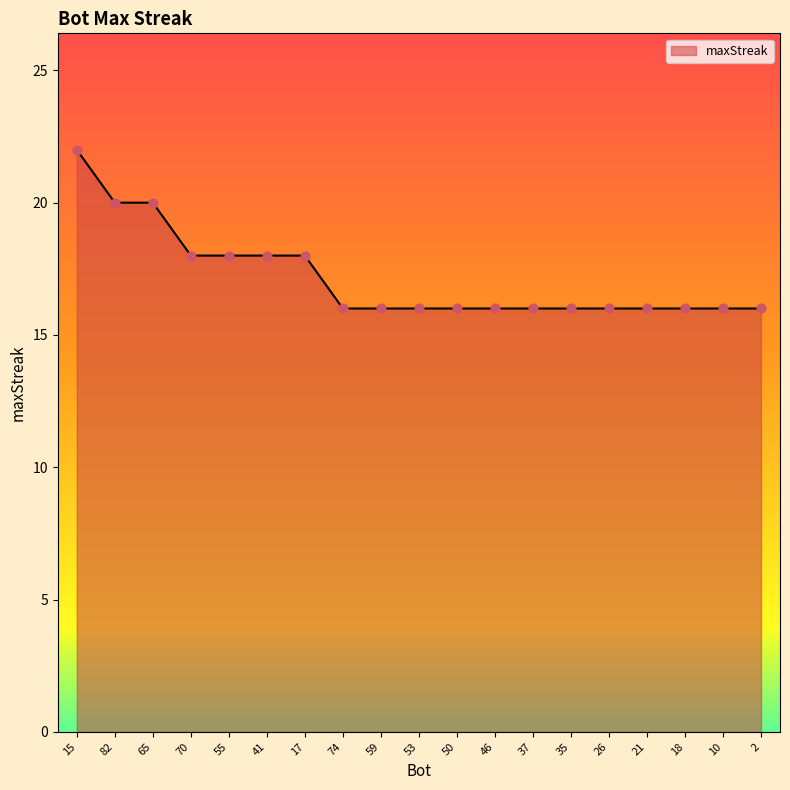

Between 46 and 82, which is larger?

82